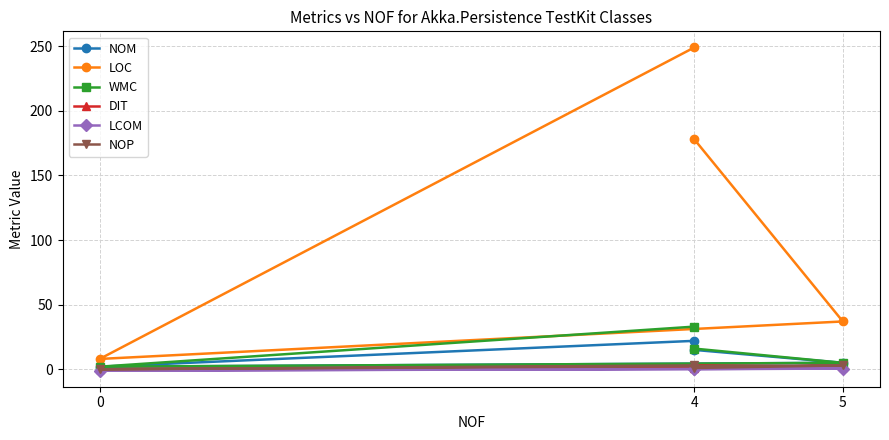

True or false: DIT and WMC cross at least once.

False